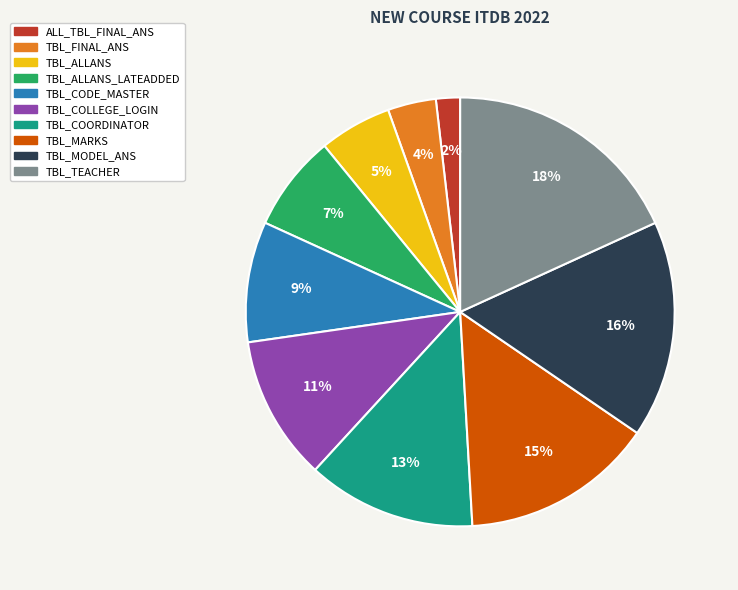

Is the sum of TBL_ALLANS and ALL_TBL_FINAL_ANS greater than half?

No